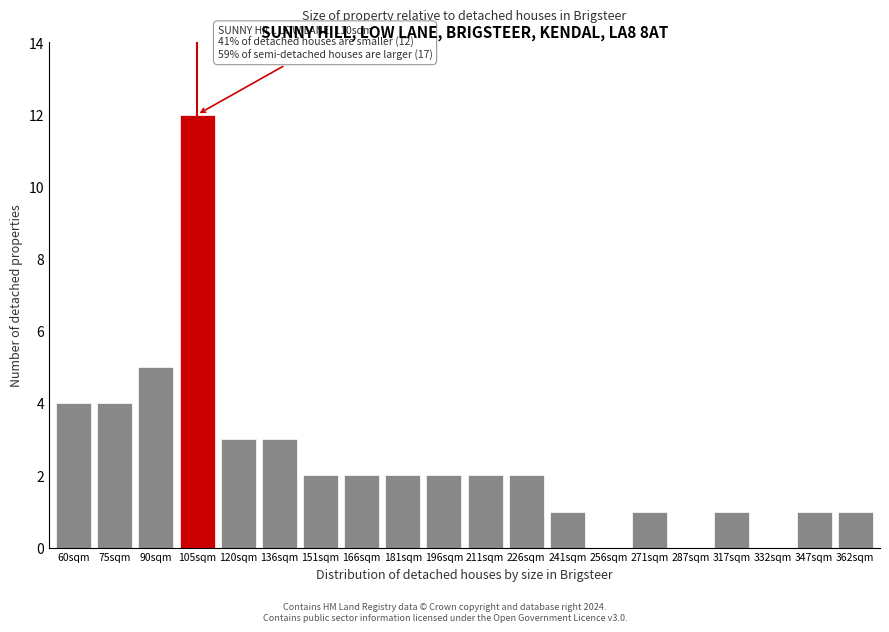

Reading left to right, what are all the values shown in this chart?

60sqm=4	75sqm=4	90sqm=5	105sqm=12	120sqm=3	136sqm=3	151sqm=2	166sqm=2	181sqm=2	196sqm=2	211sqm=2	226sqm=2	241sqm=1	256sqm=0	271sqm=1	287sqm=0	317sqm=1	332sqm=0	347sqm=1	362sqm=1